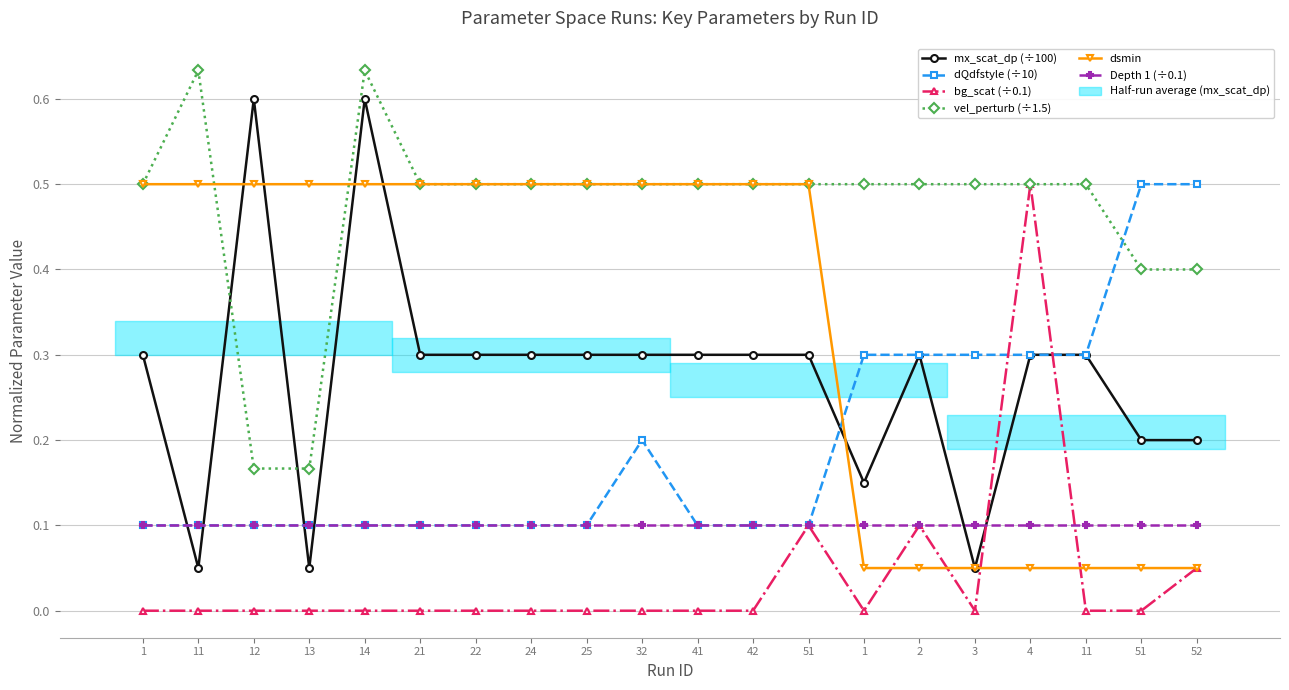

What is the sum of the Depth 1 (÷0.1) values at 12 and 22?

0.2